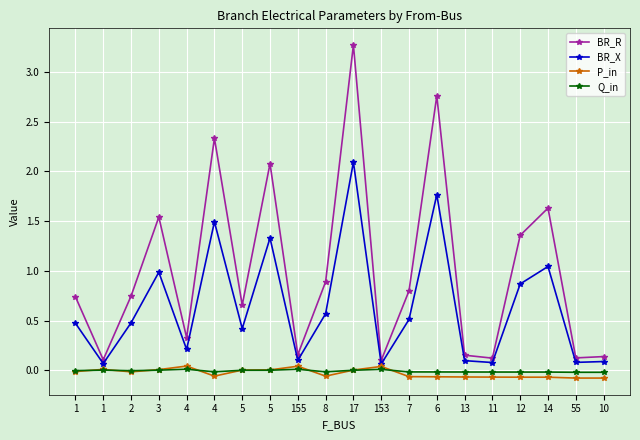

How many series are shown in this chart?

4